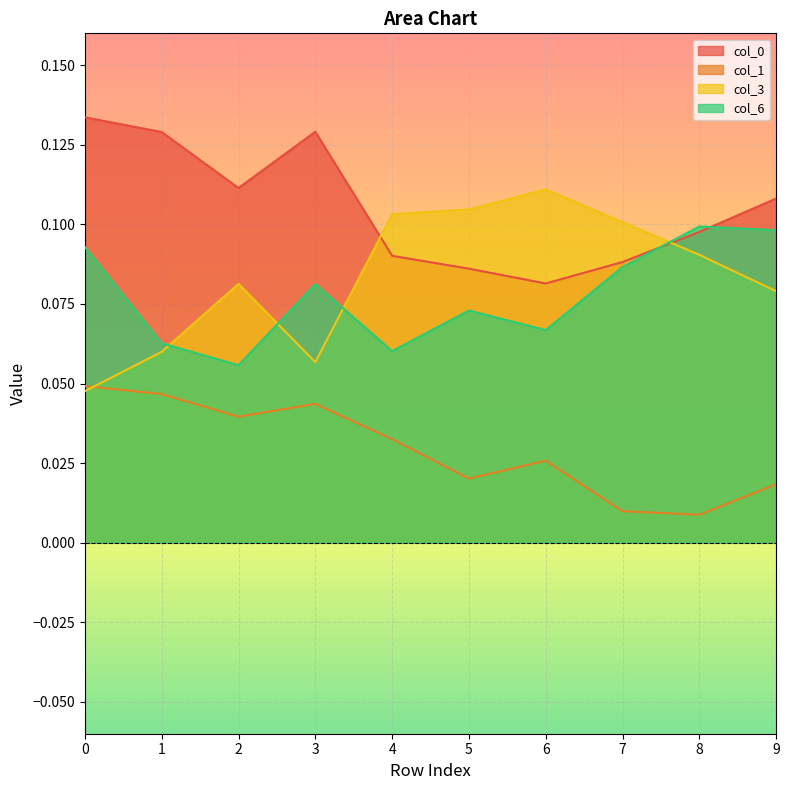

The 0 series shows 0.1 at 6. True or false?

True